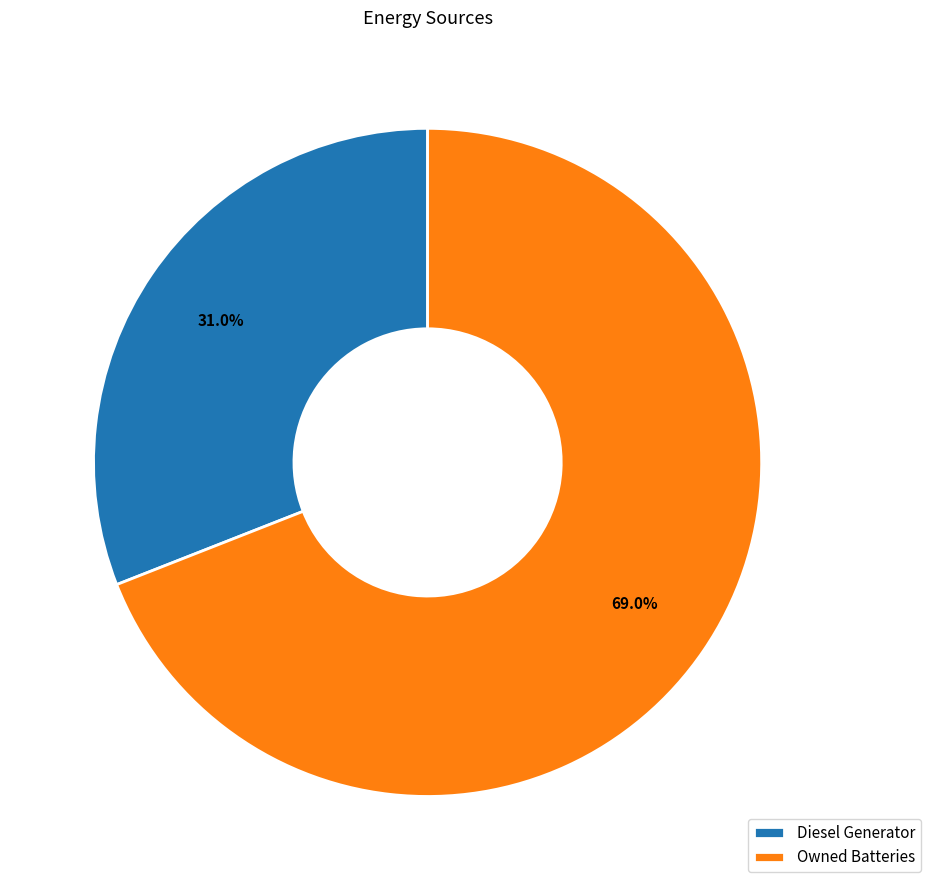

Which slice is the smallest?

Diesel Generator